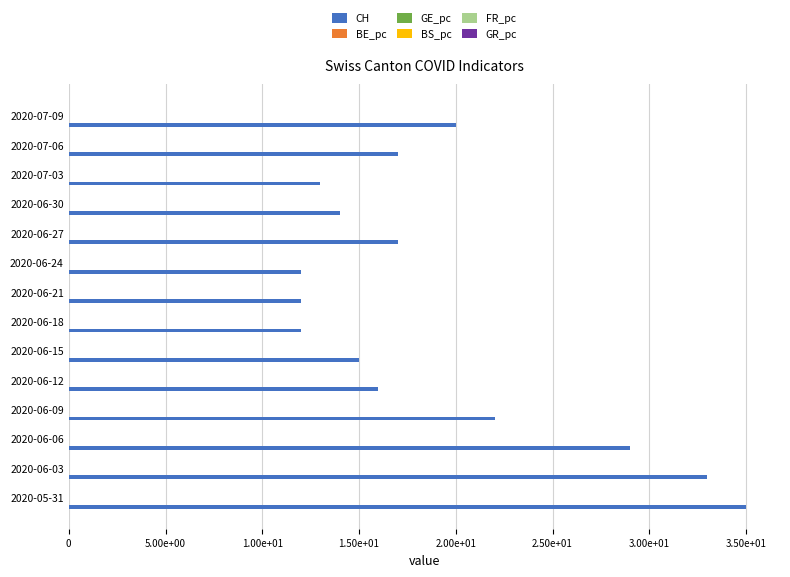

How many data points in CH are less than 17?

7